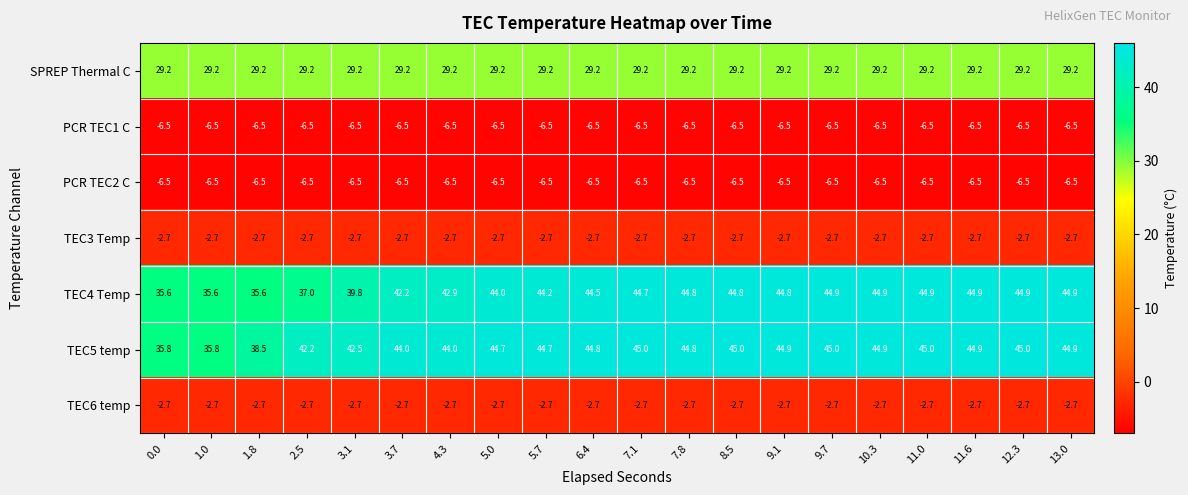

Is it true that TEC5 temp equals 45.0 at 11.0?

True